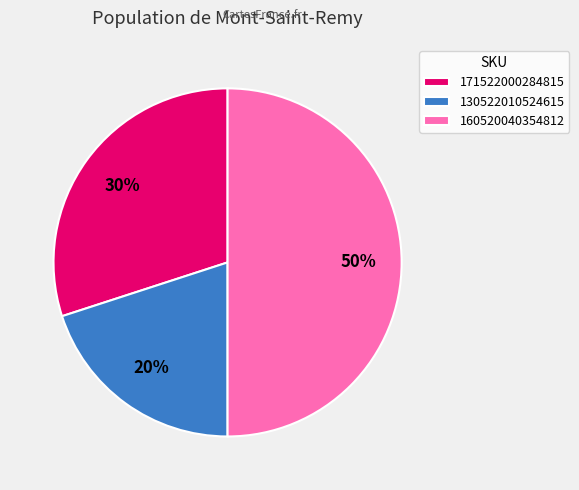

What is the ratio of the value at 160520040354812 to the value at 171522000284815?

1.7